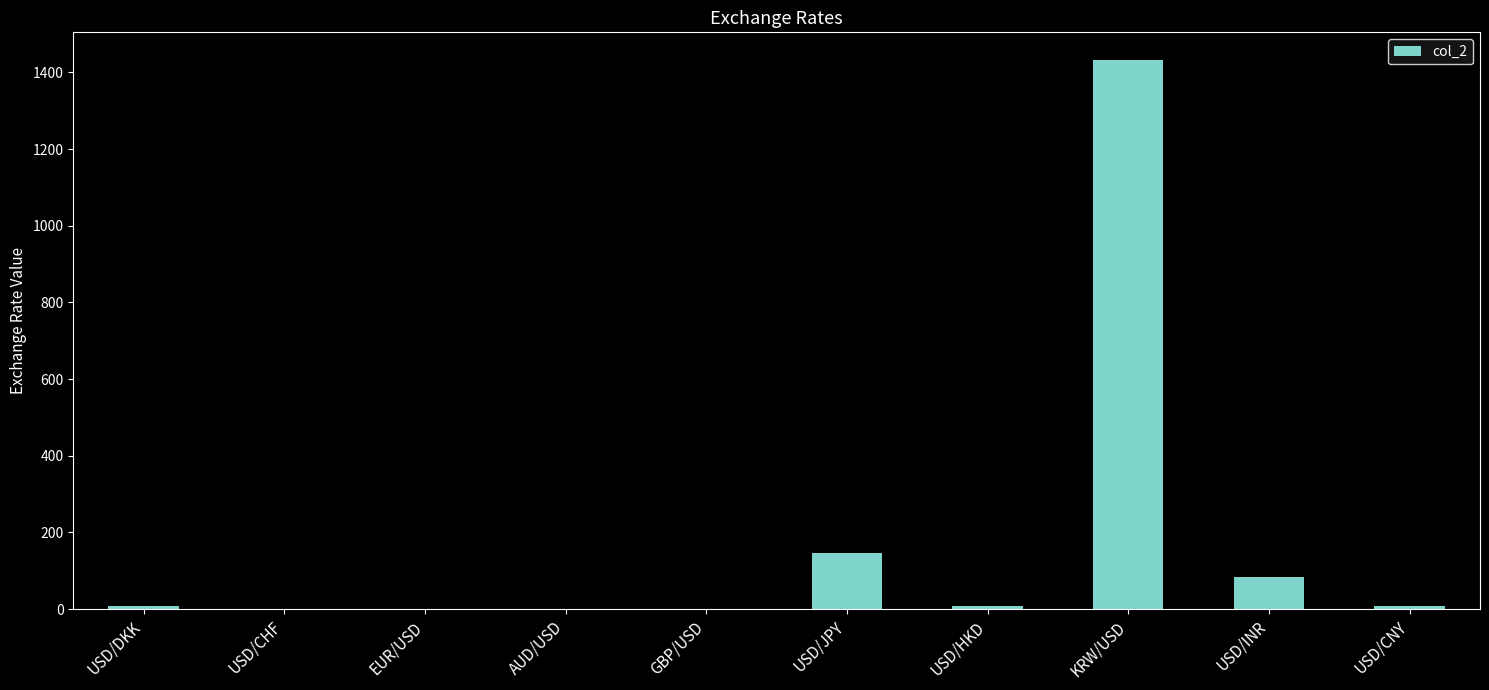

Are the bars horizontal?

No